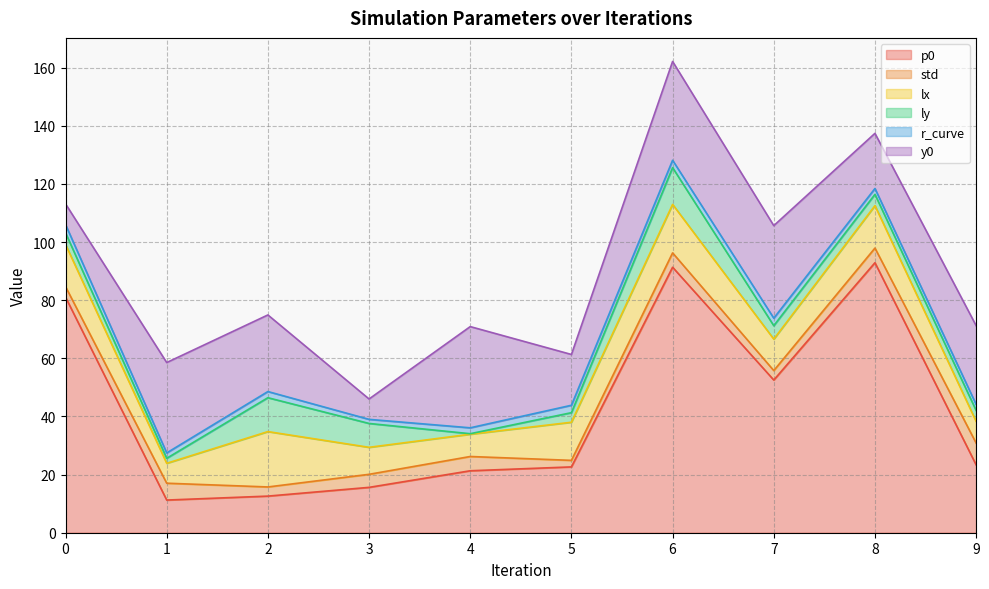

At how many categories does at least one series exceed 10?

10